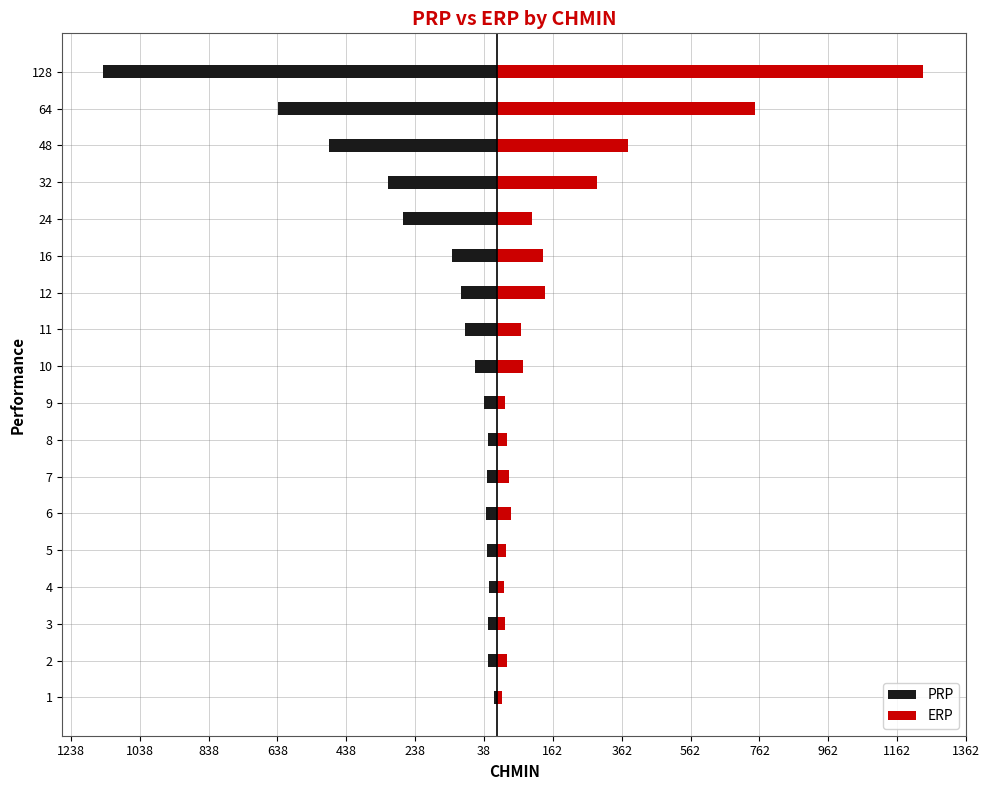

What is the sum of all PRP values?

-3496